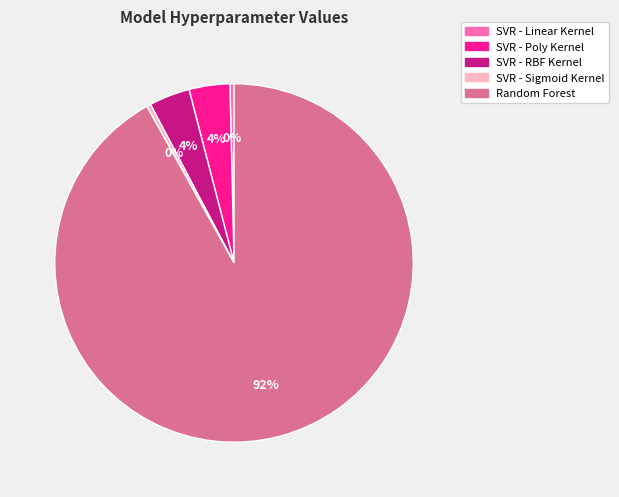

Count the number of slices in the pie.

5